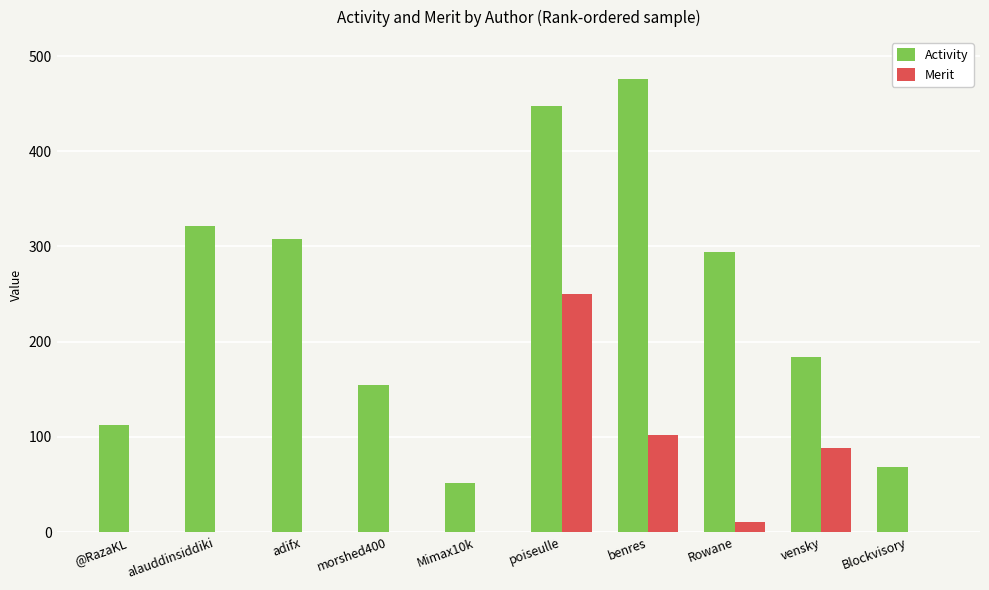

What is the sum of the Merit values at benres and Rowane?

113